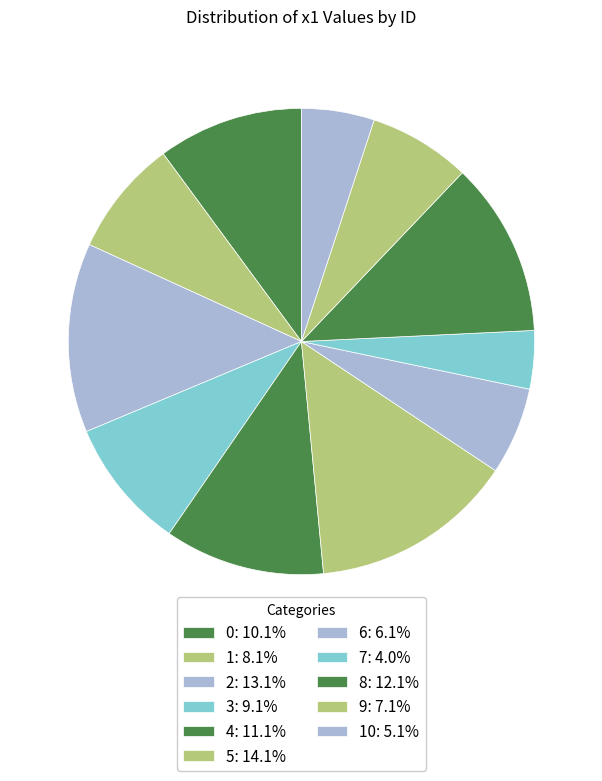

How many slices are in this pie chart?

11